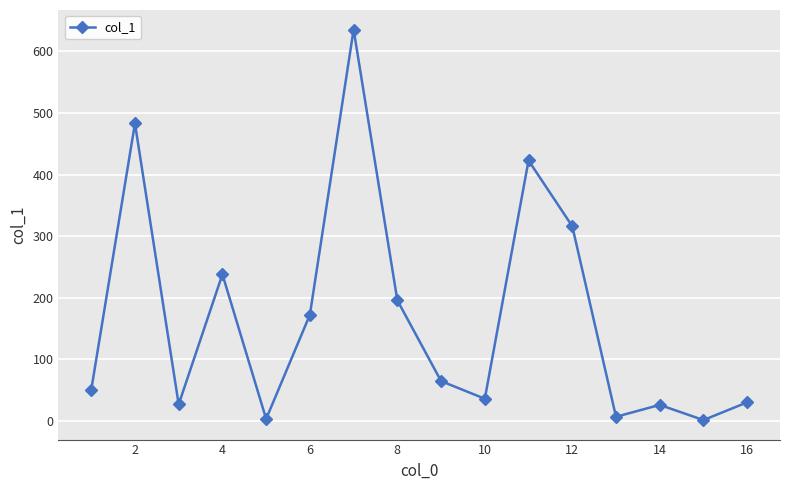

How many interior local peaks (higher than both neighbors) does the data have?

5